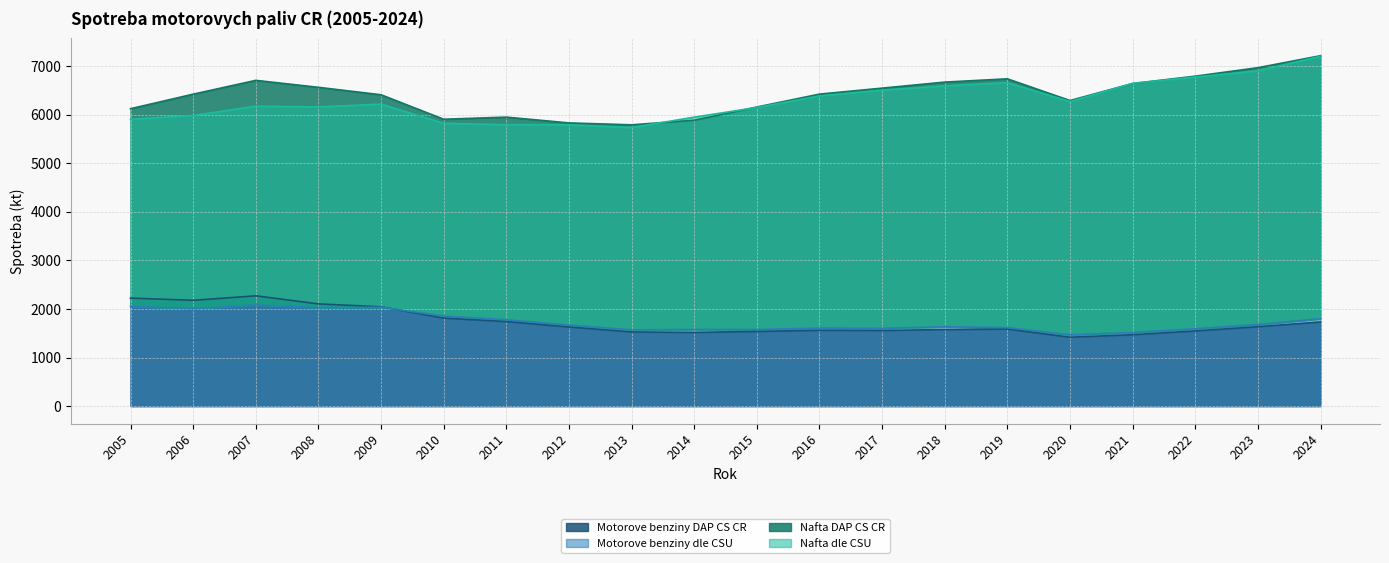

What is the sum of all Motorove benziny dle CSU values?

34739.0